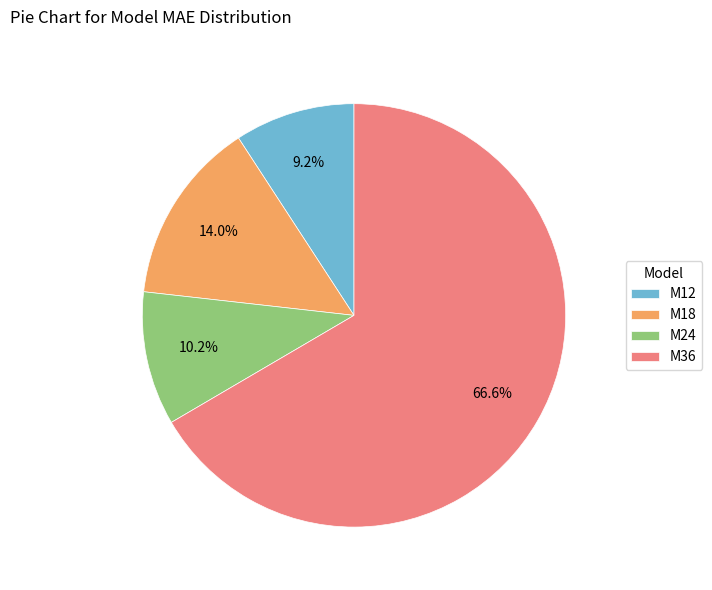

What portion of the pie excludes M18?

86.0%